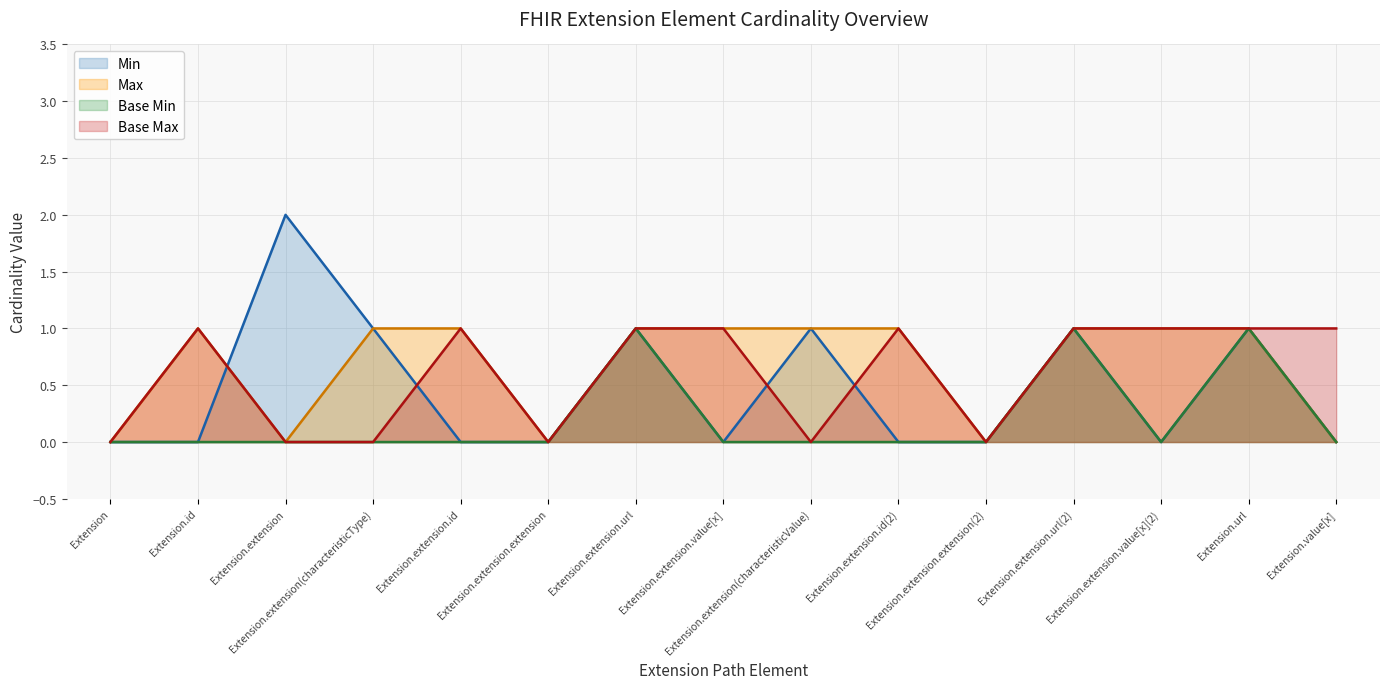

How many interior local valleys does the Min series have?

2